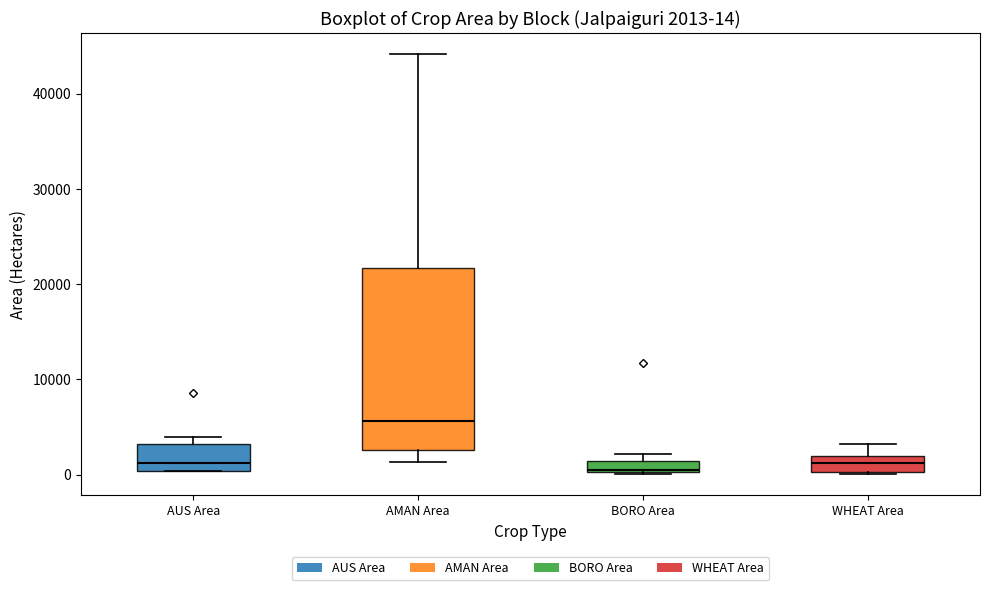

Comparing the boxes themselves (not the whiskers), which one is the tallest?

AMAN Area